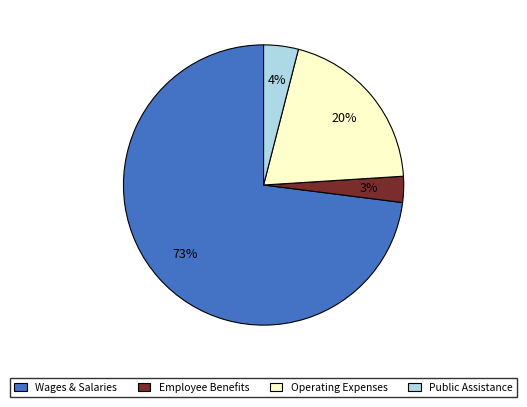

To the nearest percent, what is the difference between the Public Assistance and Employee Benefits slice percentages?

1%